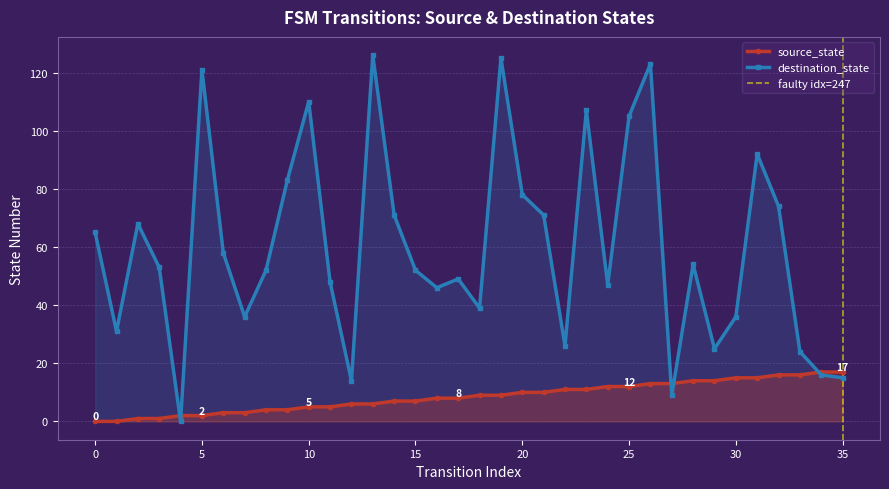

True or false: source_state has a value of 17 at 20.

False